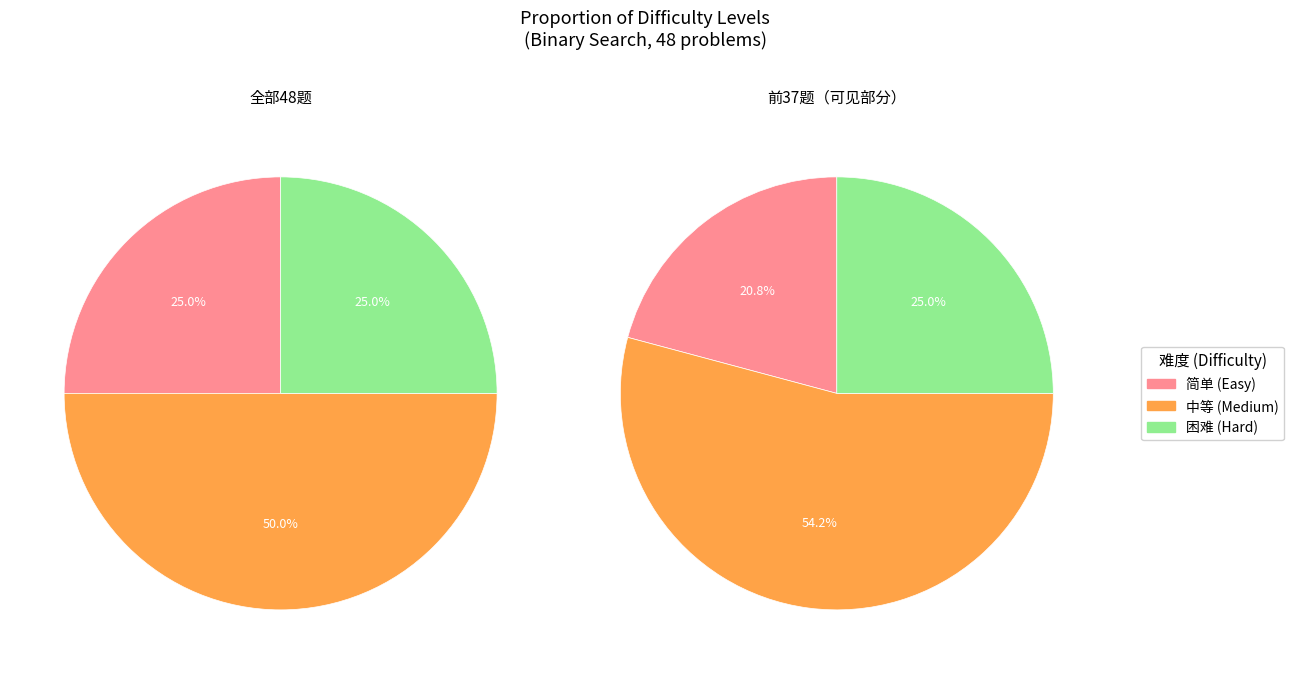

What is the total percentage of 中等 and 困难?

75.0%